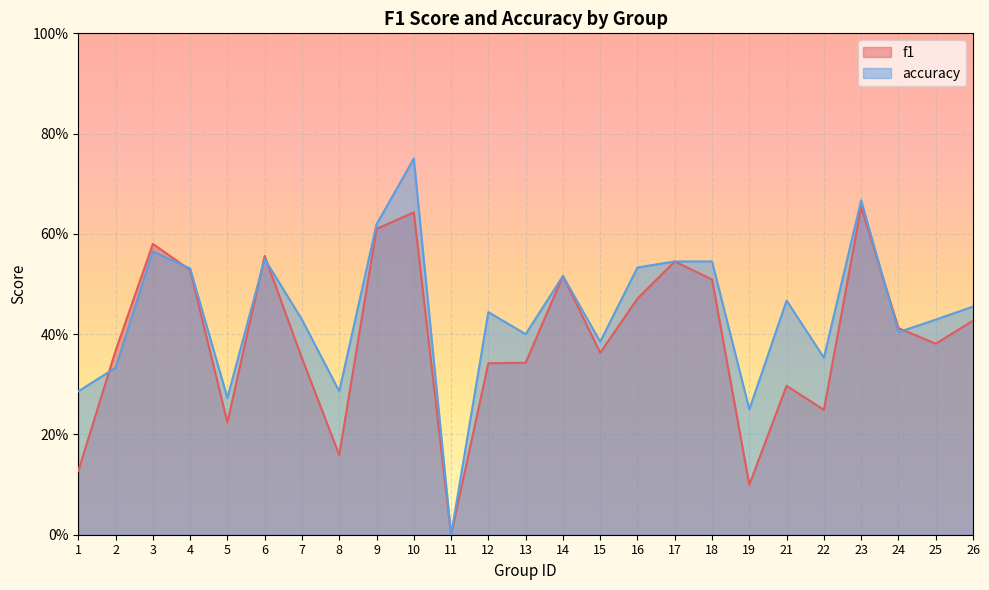

Which series has the widest spread of values?

accuracy